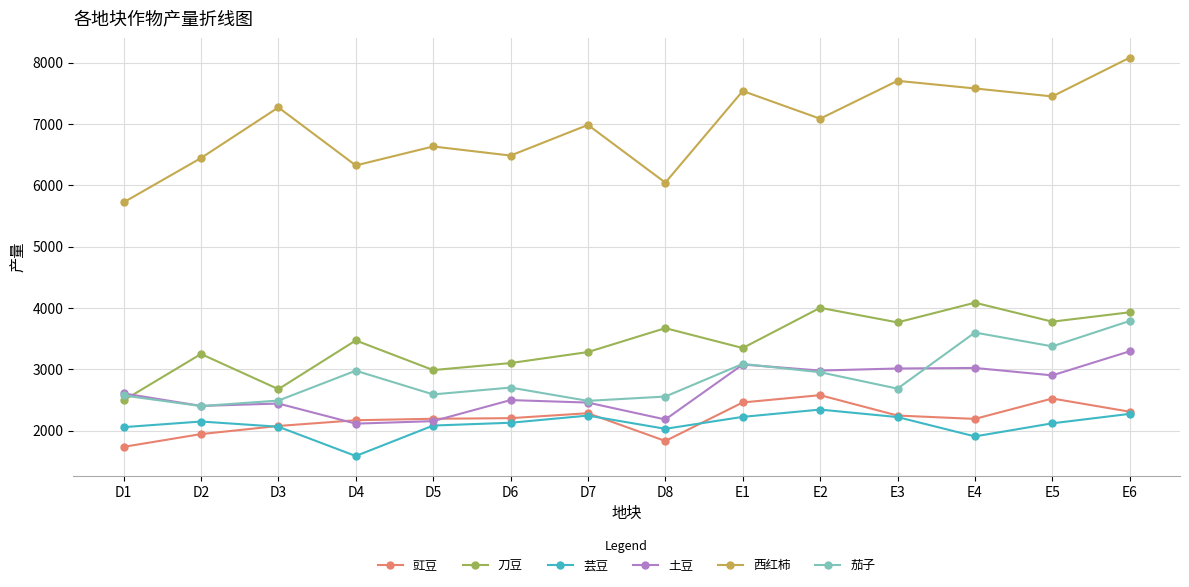

True or false: 豇豆 has more than 0 points higher than both neighbors.

True